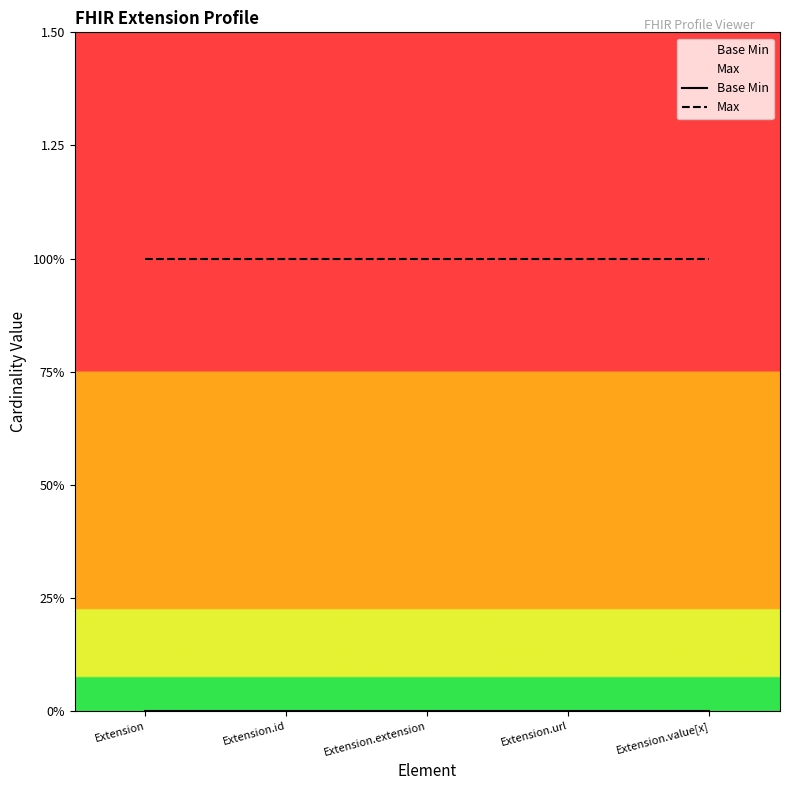

Reading left to right, list all the values displayed in this chart.

Base Min: Extension=0	Extension.id=0	Extension.extension=0	Extension.url=0	Extension.value[x]=0
Max: Extension=1	Extension.id=1	Extension.extension=1	Extension.url=1	Extension.value[x]=1